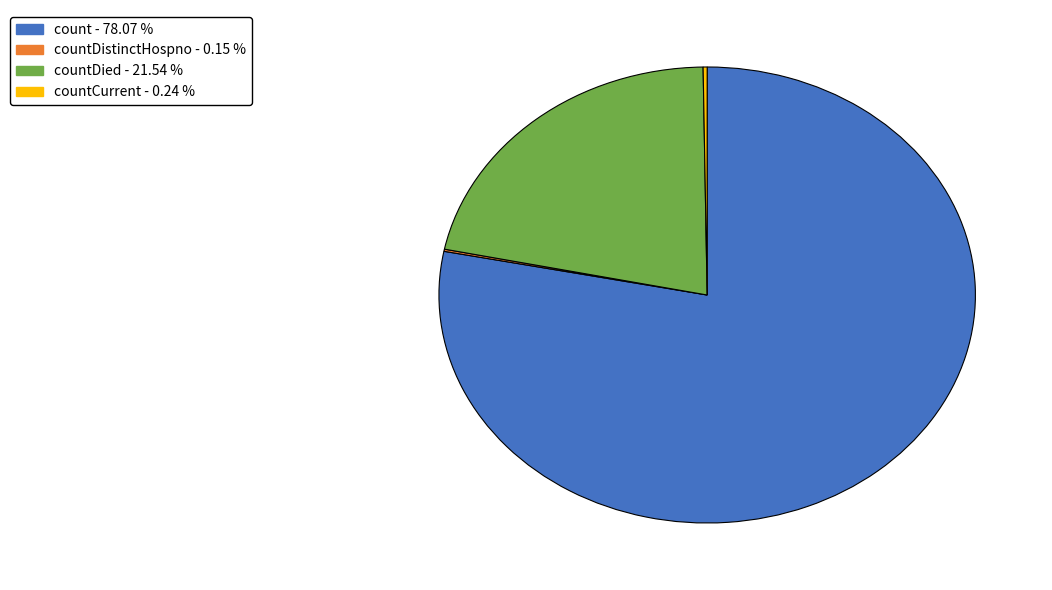

Does any single category account for the majority?

Yes